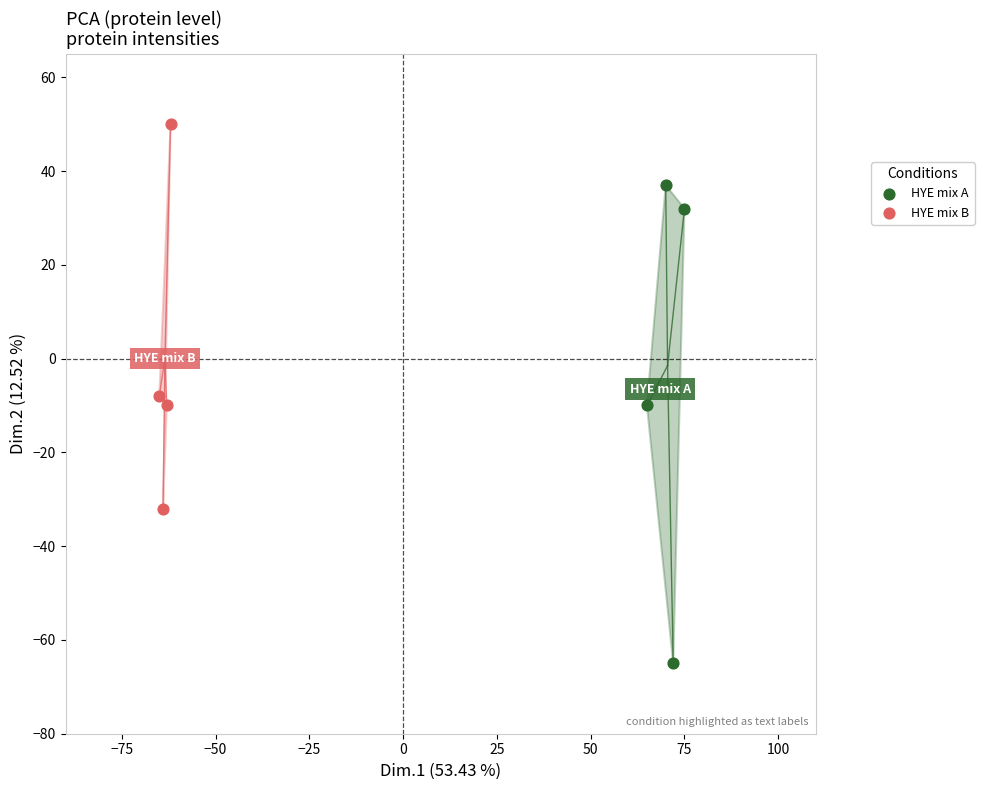

Which series reaches the minimum Y coordinate?

HYE mix A